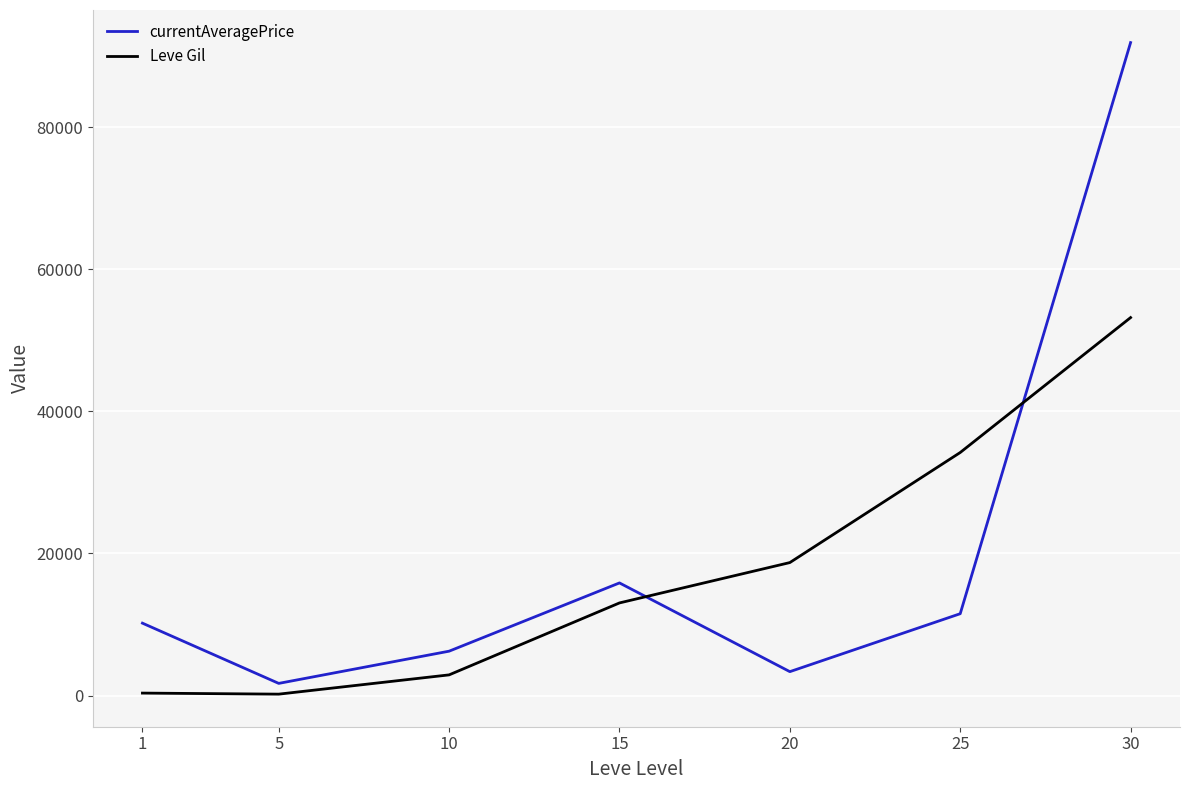

What is the total value across all series at 30?

145111.0